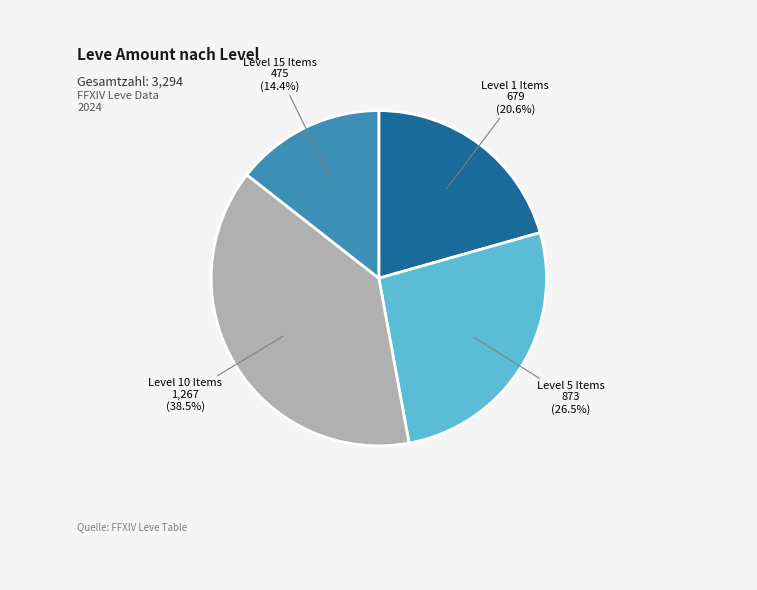

Is there any slice that represents more than half of the pie?

No